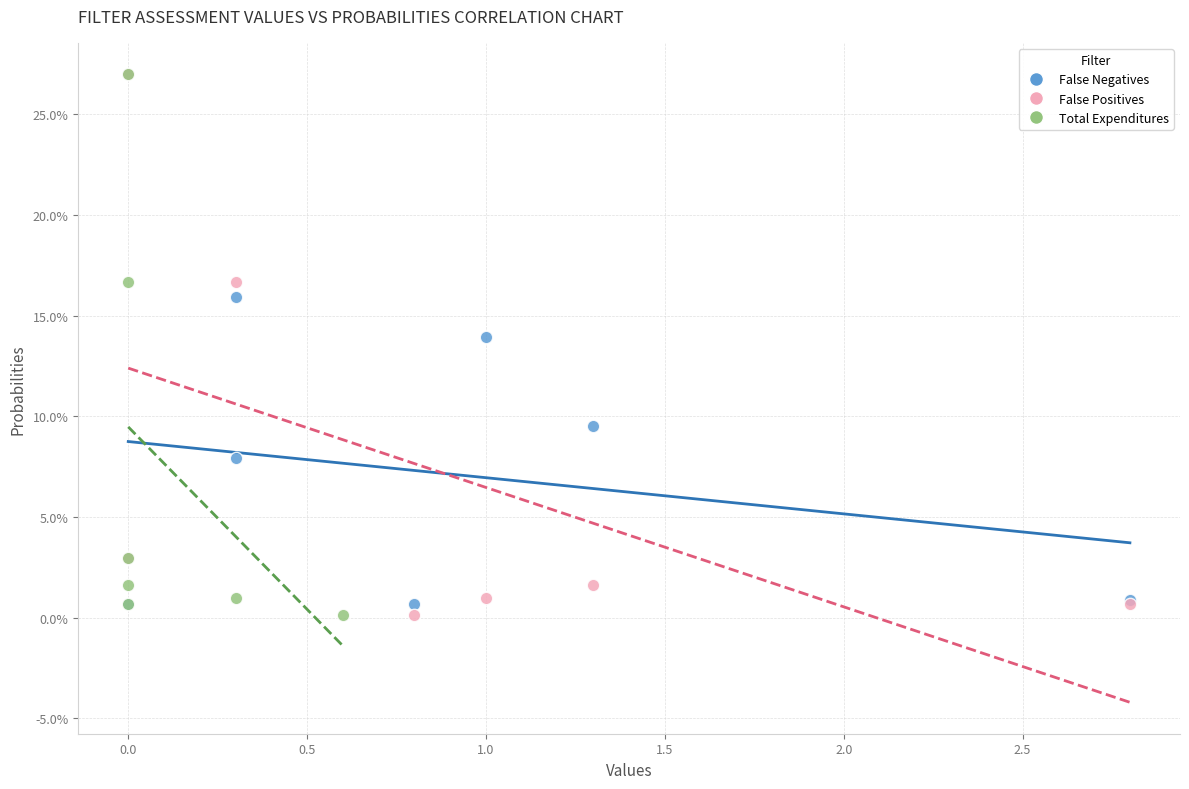

What are all the series names shown in the legend?

False Negatives, False Positives, Total Expenditures